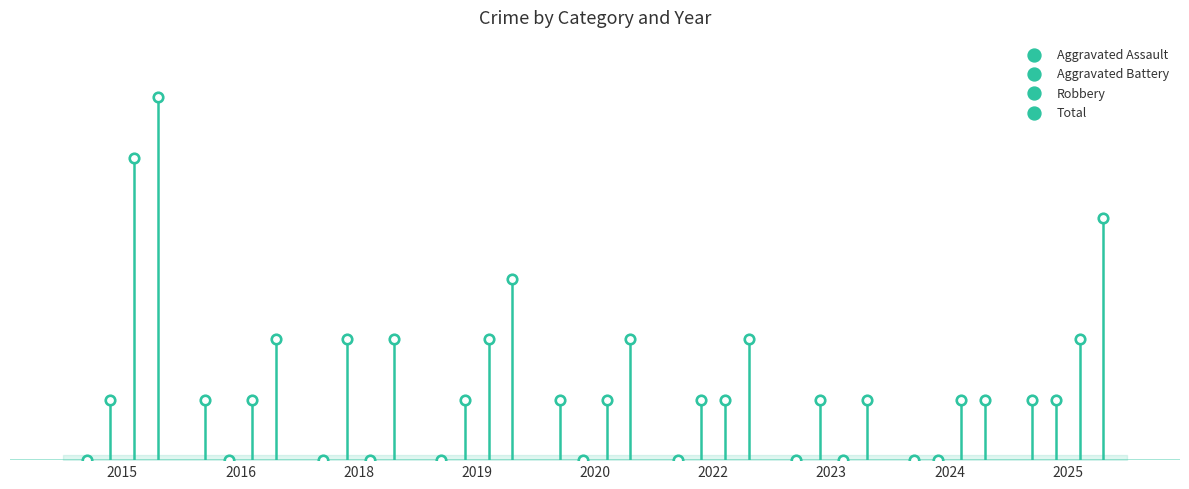

Which series reaches the minimum Y coordinate?

Aggravated Assault